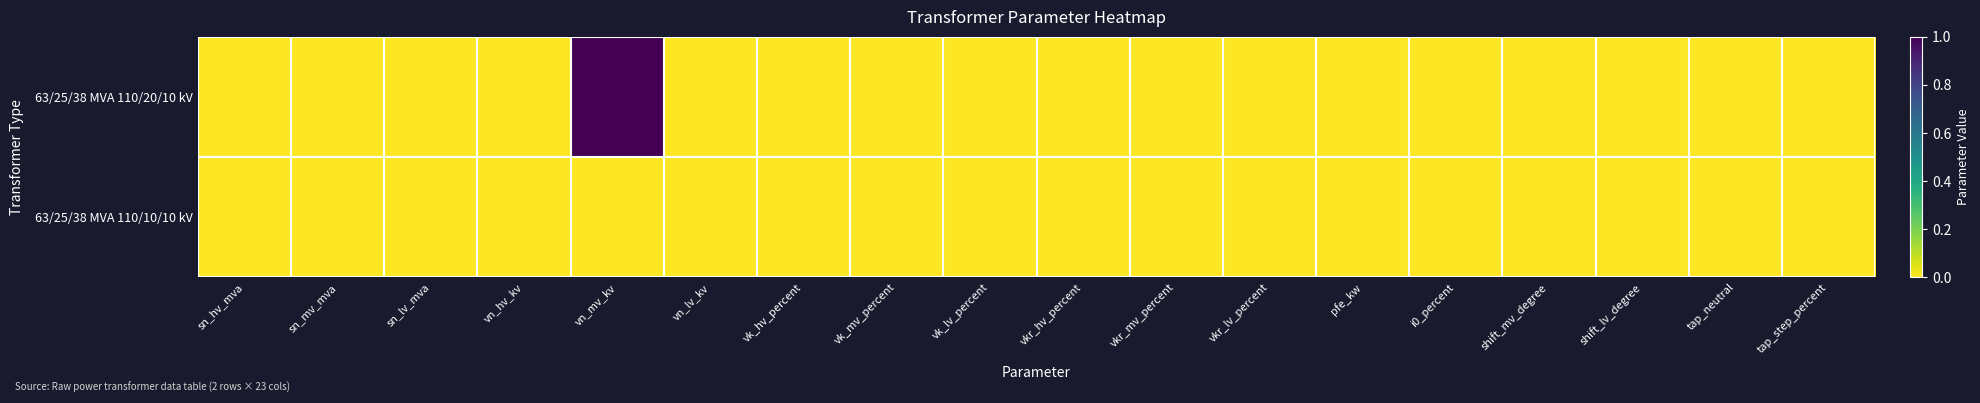

Reading left to right, transcribe all the data shown in this chart.

63/25/38 MVA 110/20/10 kV: sn_hv_mva=0	sn_mv_mva=0	sn_lv_mva=0	vn_hv_kv=0	vn_mv_kv=1	vn_lv_kv=0	vk_hv_percent=0	vk_mv_percent=0	vk_lv_percent=0	vkr_hv_percent=0	vkr_mv_percent=0	vkr_lv_percent=0	pfe_kw=0	i0_percent=0	shift_mv_degree=0	shift_lv_degree=0	tap_neutral=0	tap_step_percent=0
63/25/38 MVA 110/10/10 kV: sn_hv_mva=0	sn_mv_mva=0	sn_lv_mva=0	vn_hv_kv=0	vn_mv_kv=0	vn_lv_kv=0	vk_hv_percent=0	vk_mv_percent=0	vk_lv_percent=0	vkr_hv_percent=0	vkr_mv_percent=0	vkr_lv_percent=0	pfe_kw=0	i0_percent=0	shift_mv_degree=0	shift_lv_degree=0	tap_neutral=0	tap_step_percent=0